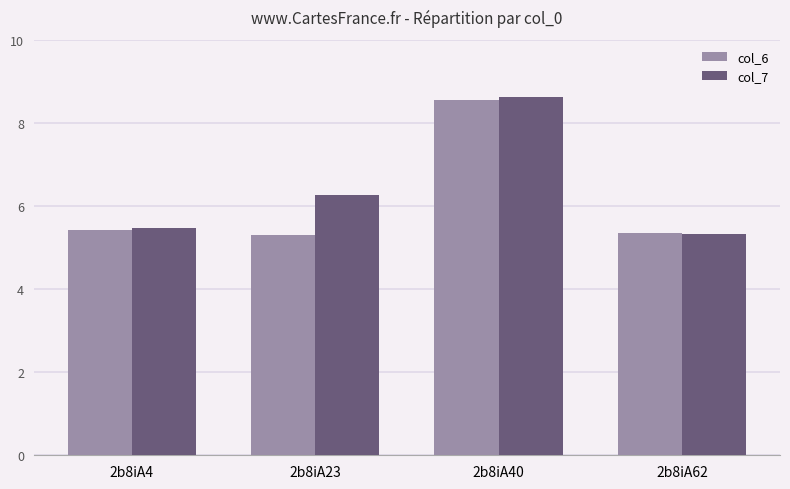

What are all the series names shown in the legend?

col_6, col_7